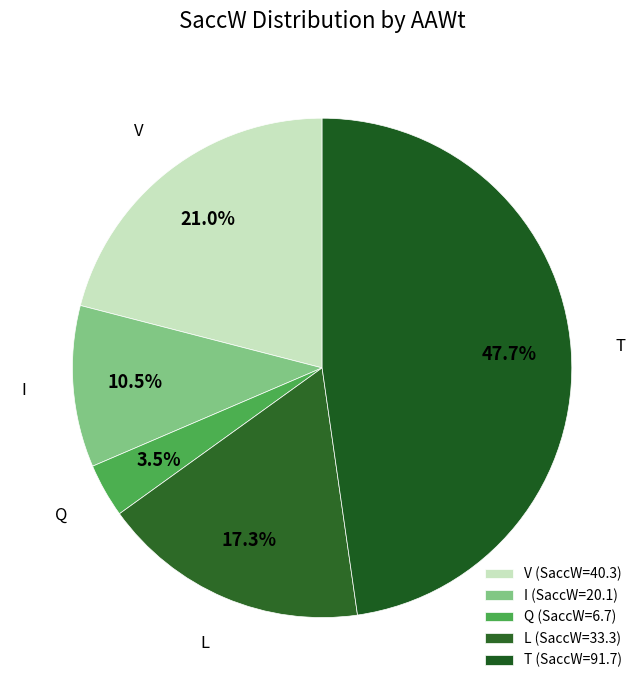

Count the number of slices in the pie.

5